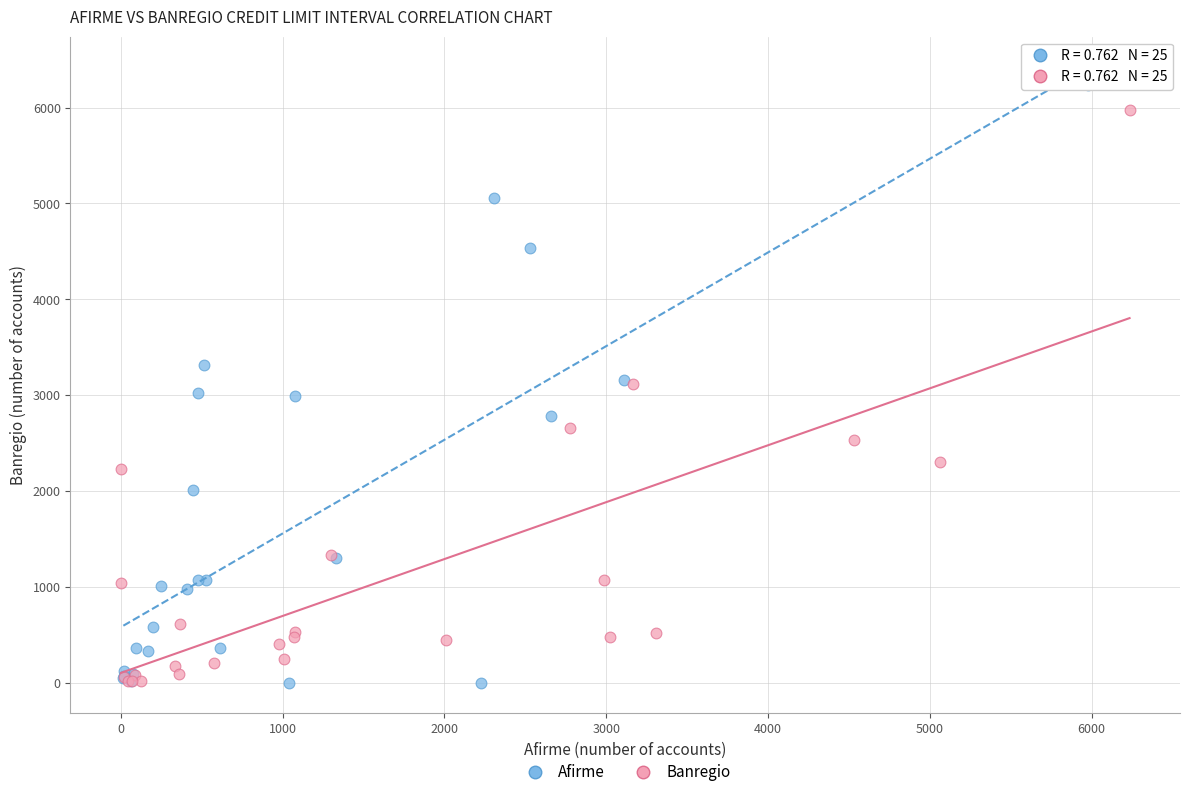

Which series reaches the maximum Y coordinate?

Afirme